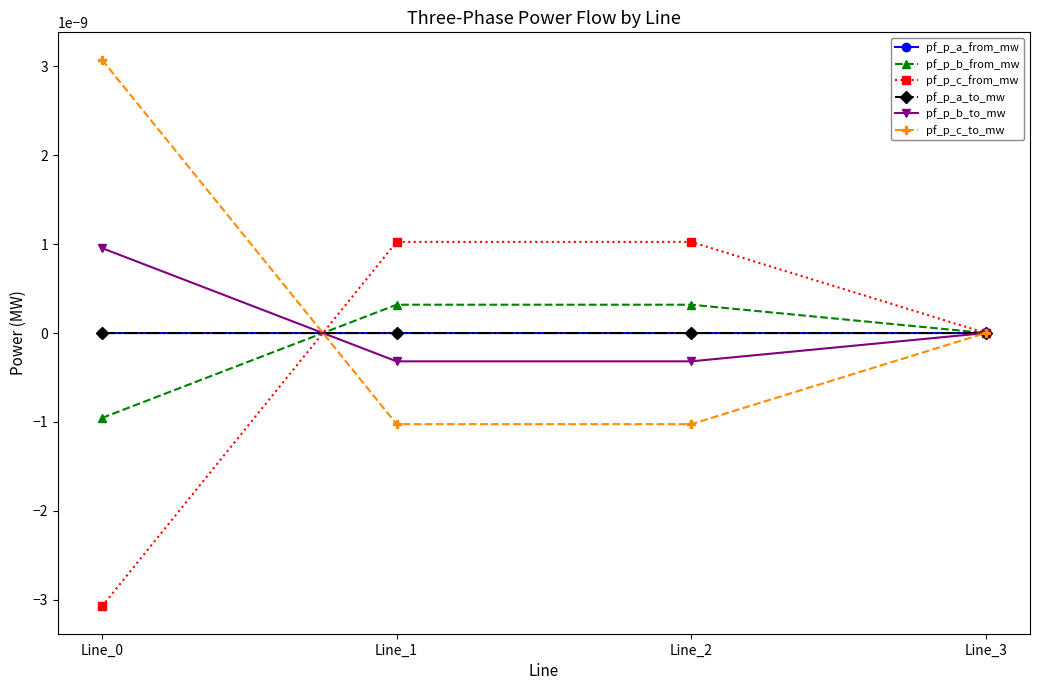

Does the chart have visible grid lines?

No